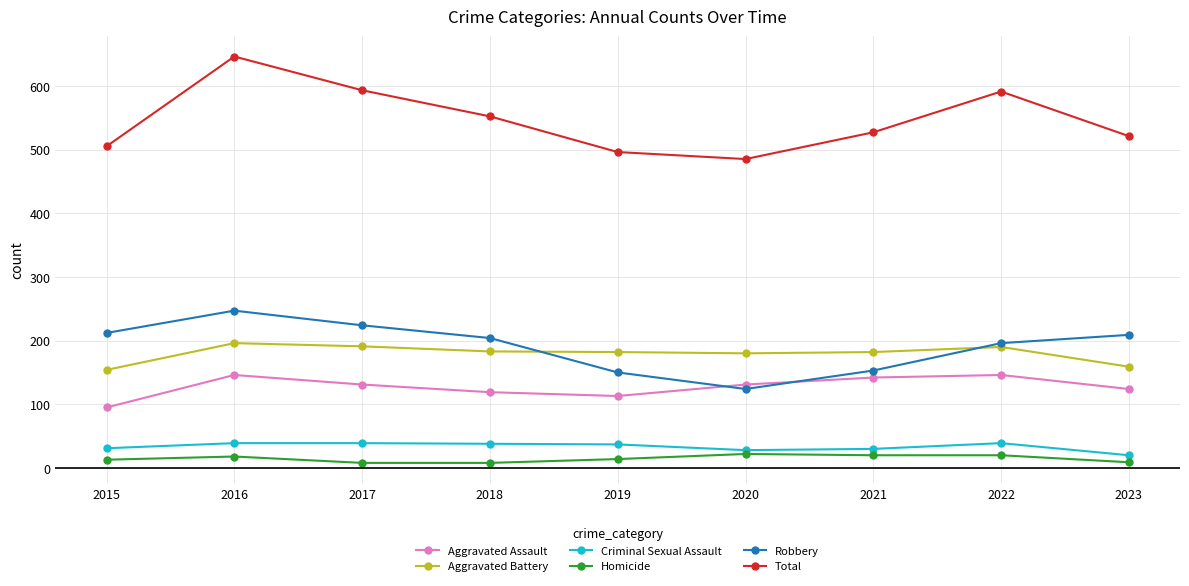

At which label is Total closest to 565?

2018